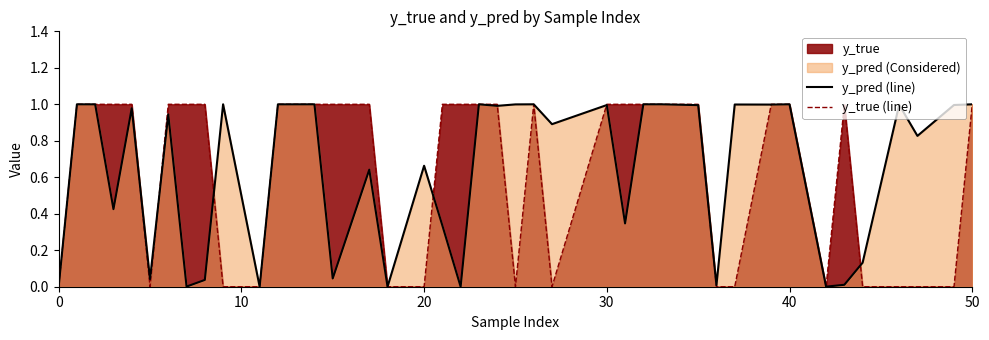

True or false: y_true (line) has a value of 1.0 at 50.

True